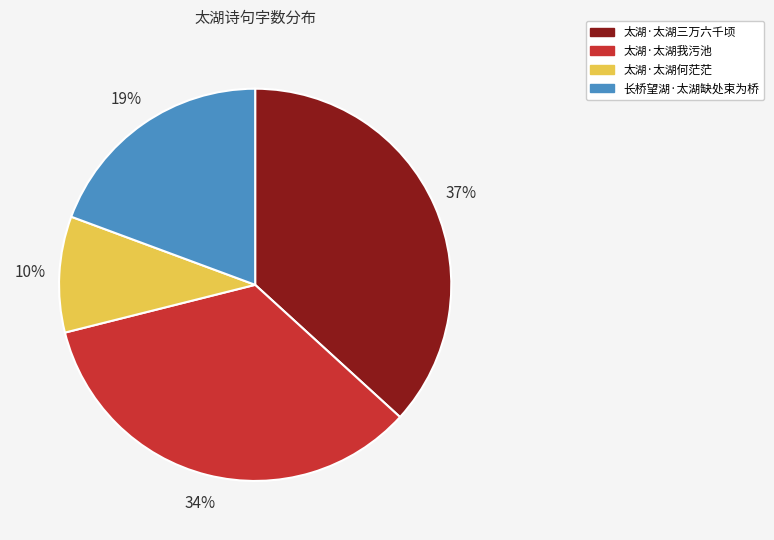

To the nearest percent, what is the average slice percentage?

25%